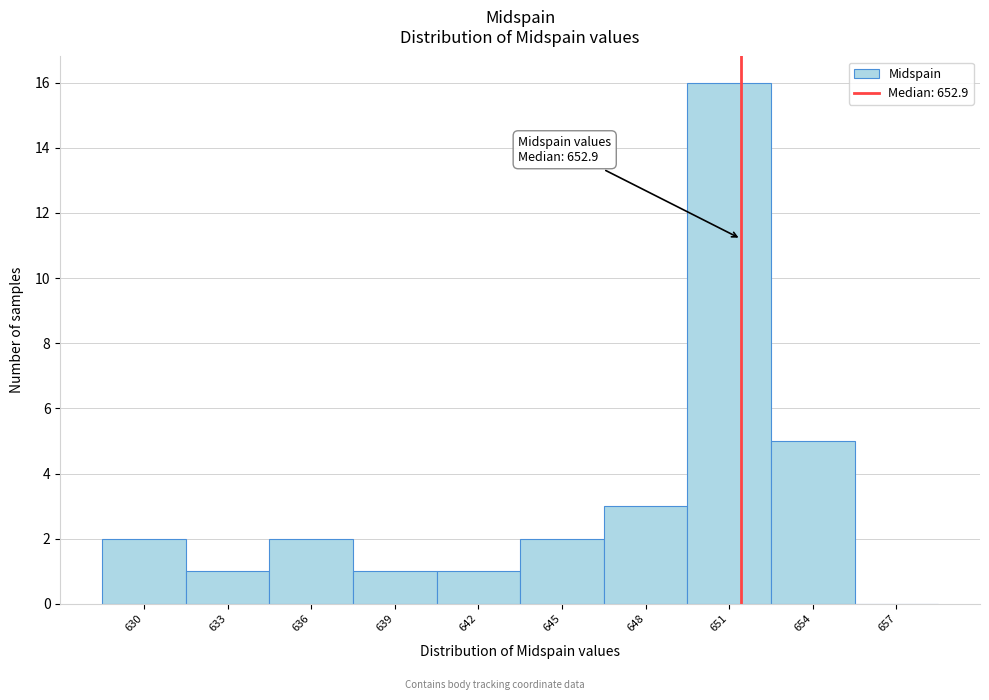

Reading left to right, list all the values displayed in this chart.

630=2	633=1	636=2	639=1	642=1	645=2	648=3	651=16	654=5	657=0